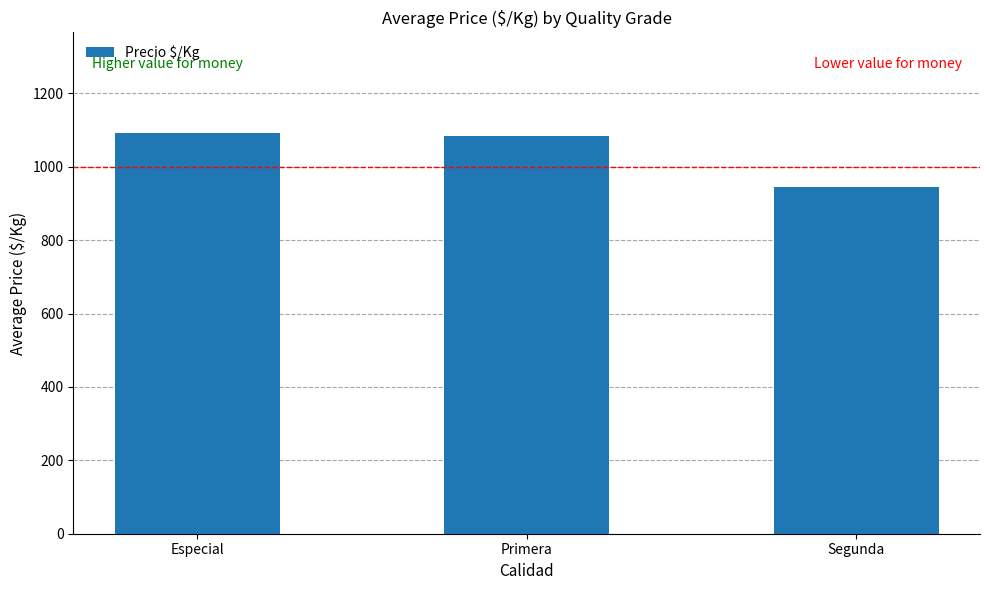

Approximately how many times larger is the value at Especial compared to Segunda?

1.2